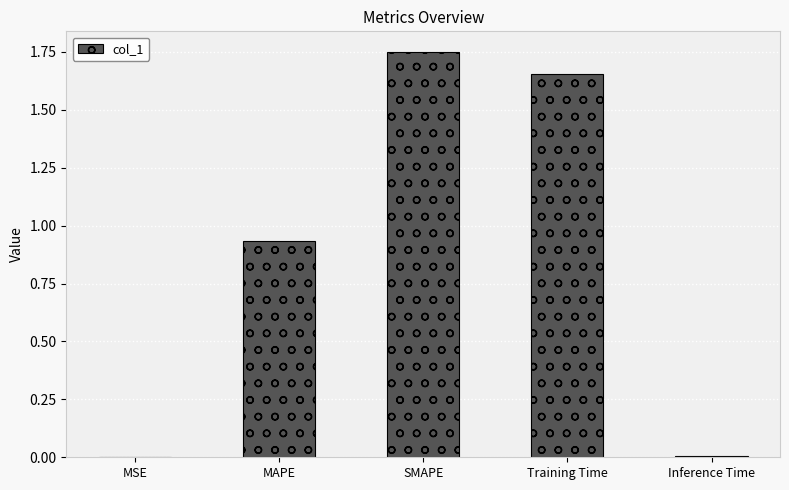

Which label corresponds to the largest value in the chart?

SMAPE